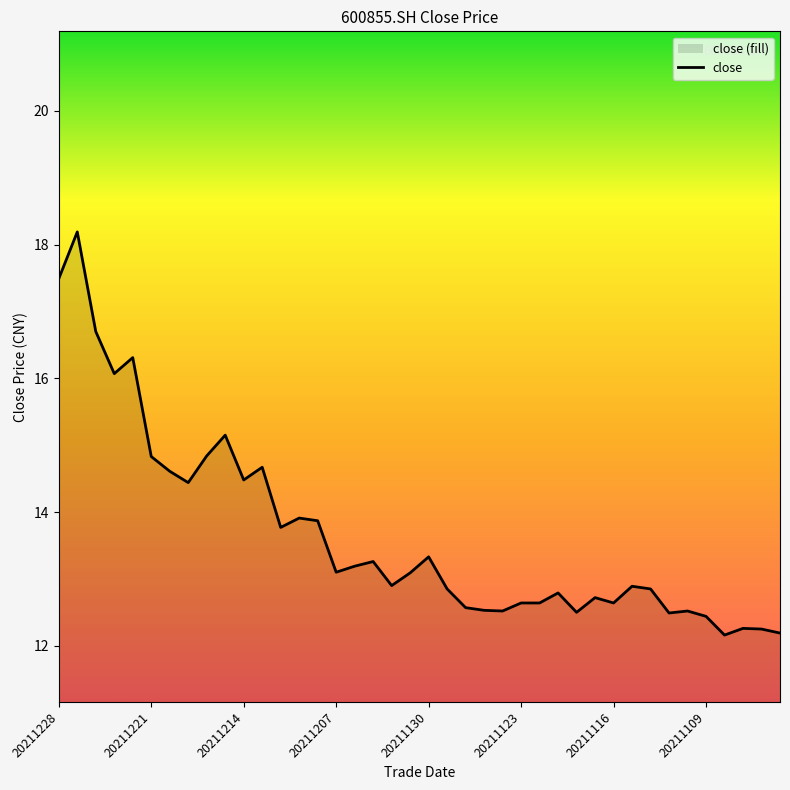

True or false: the data shows 29.8 at 20211221.

False